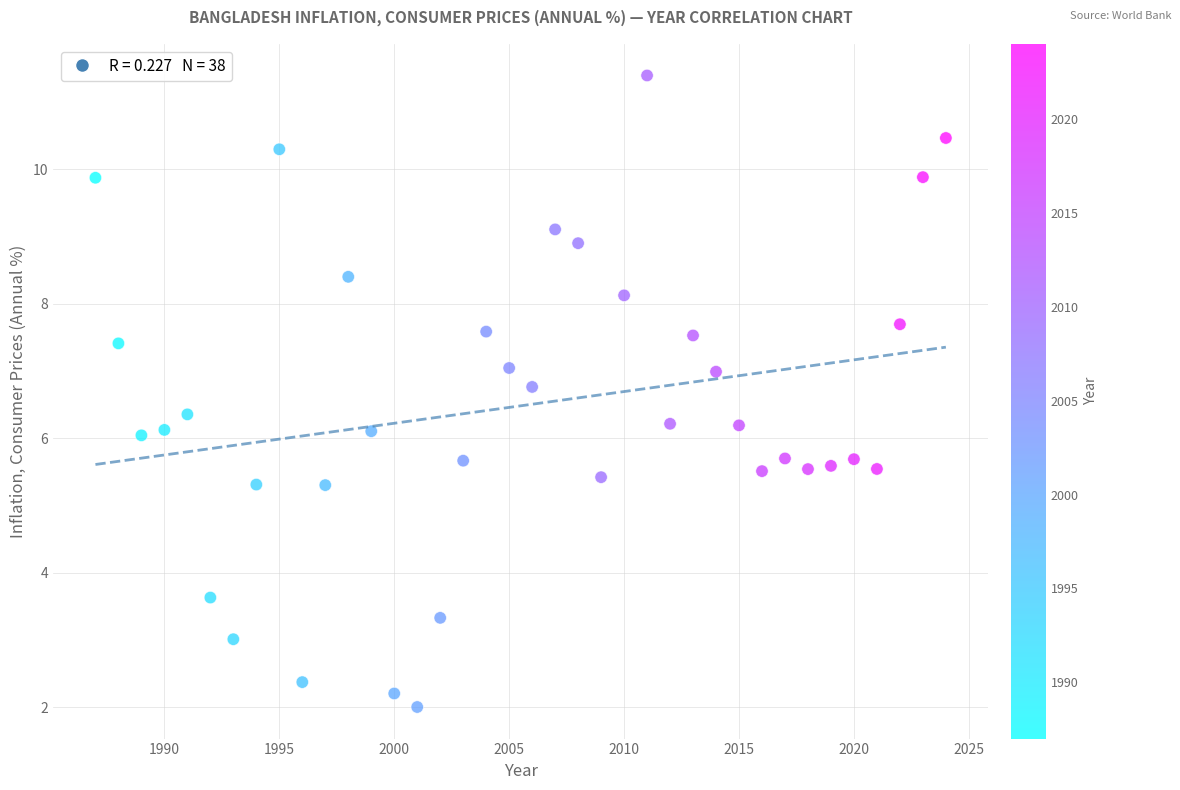

What is the range of X values (max minus min)?

37.0